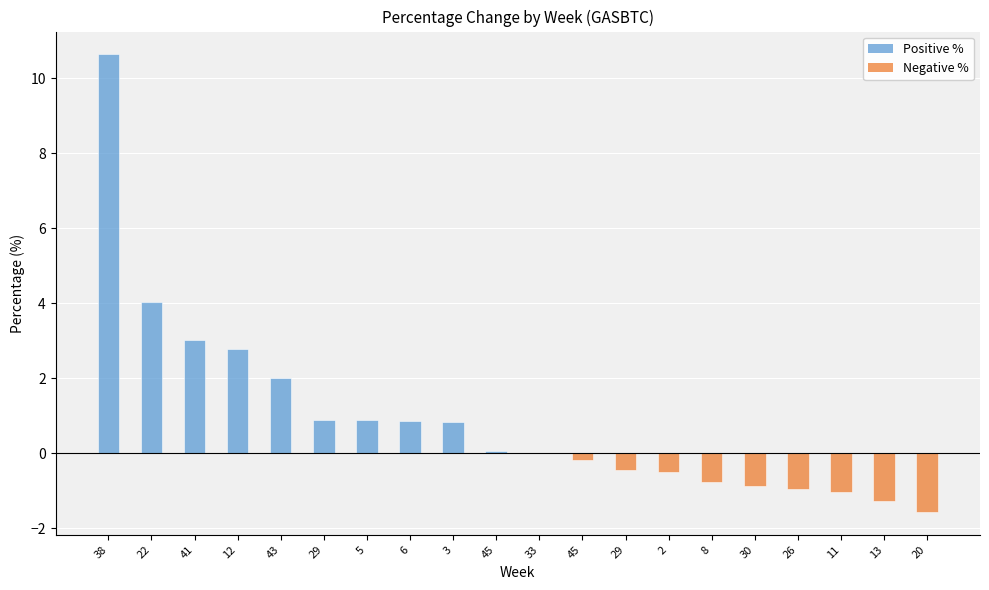

Reading left to right, extract all data points from this chart.

10.6	4.0	3.0	2.8	2.0	0.9	0.9	0.9	0.8	0.1	0.0	-0.2	-0.4	-0.5	-0.8	-0.9	-1.0	-1.0	-1.3	-1.6